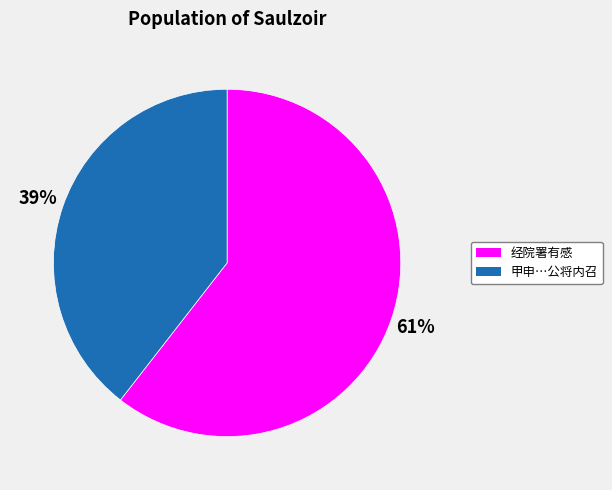

To the nearest percent, what percentage of the pie is 经院署有感?

61%